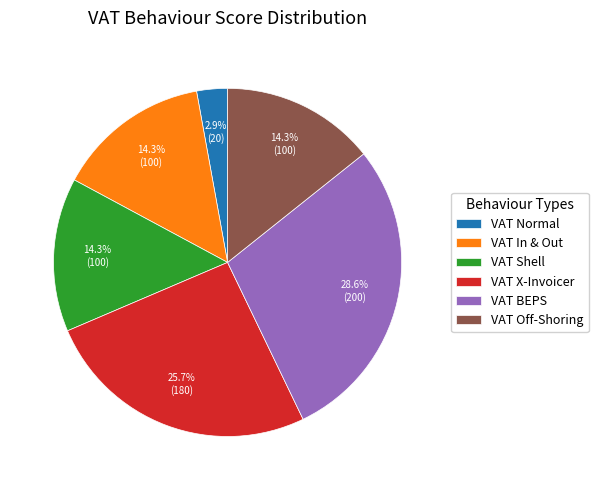

How many slices are in this pie chart?

6